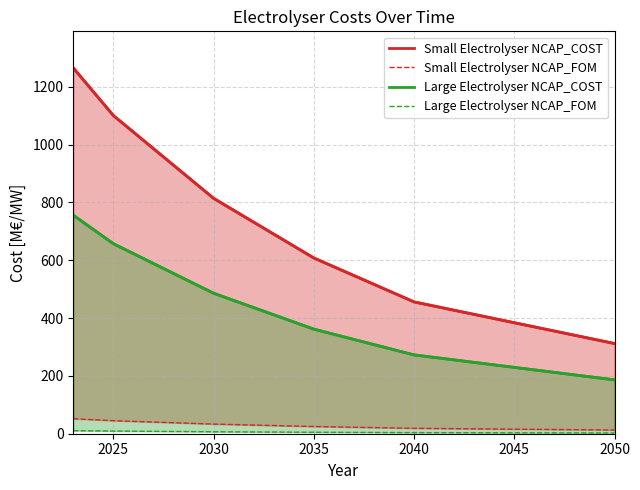

What is the lowest value of the Small Electrolyser NCAP_FOM series?

12.8